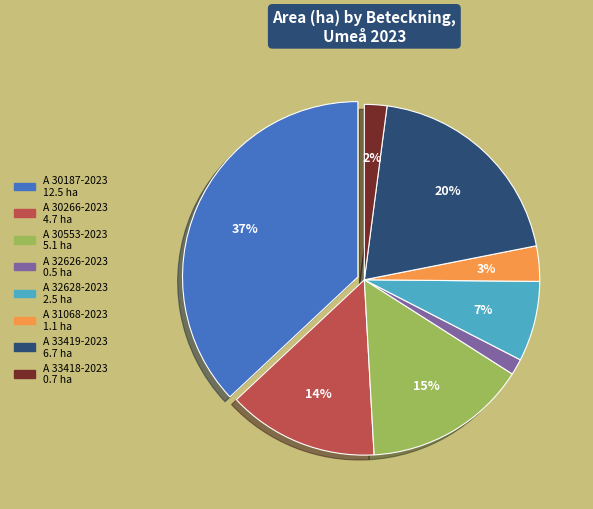

To the nearest percent, what is the combined percentage of A 30553-2023 and A 30266-2023?

29%